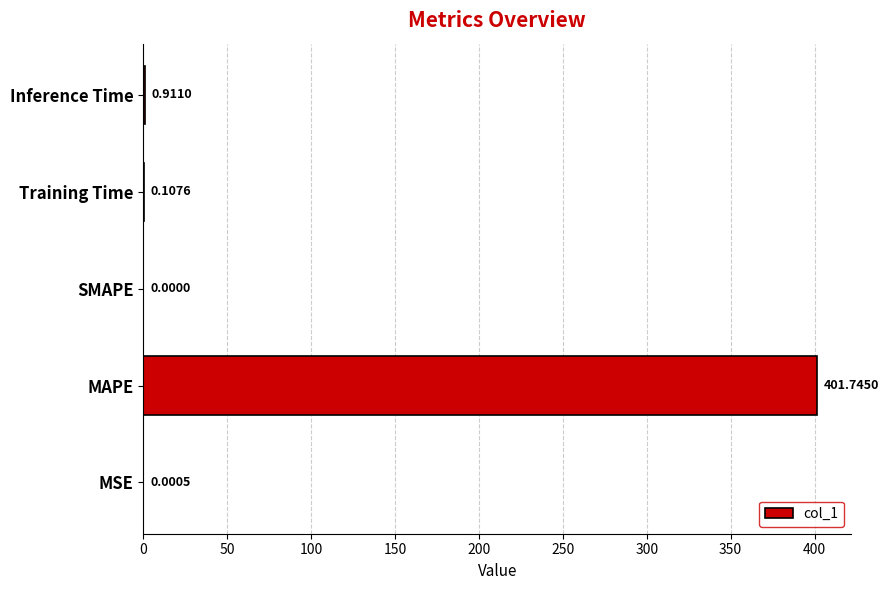

What is the sum of the values at SMAPE and MAPE?

401.7